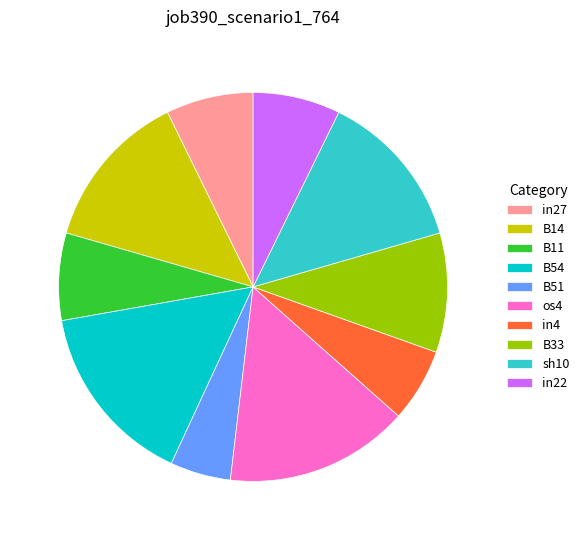

How many slices are in this pie chart?

10